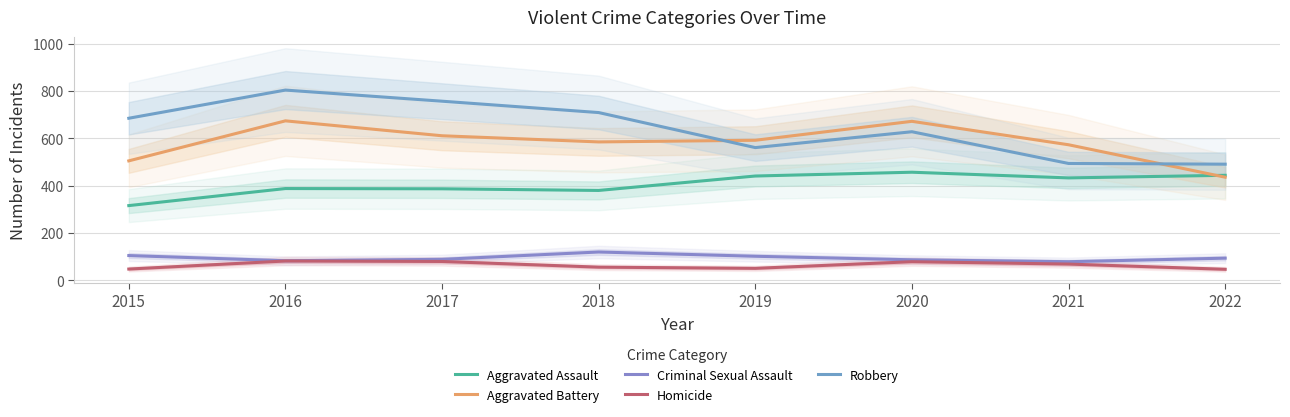

The Aggravated Battery series shows 682 at 2015. True or false?

False